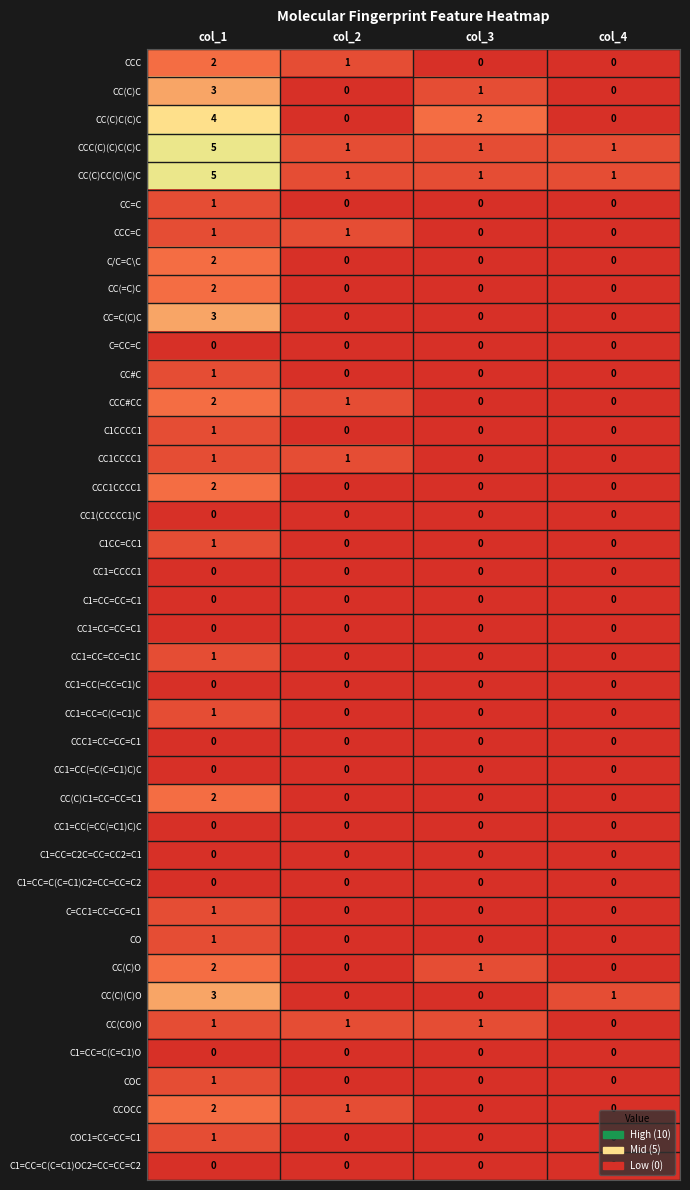

What is the difference between the maximum and minimum values in the CC(C)(C)O series?

3